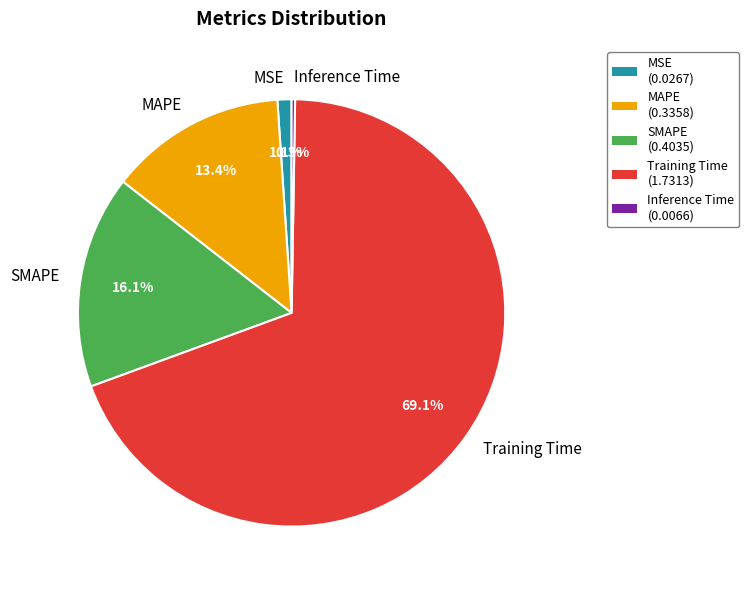

Which has a higher value, MAPE or Training Time?

Training Time